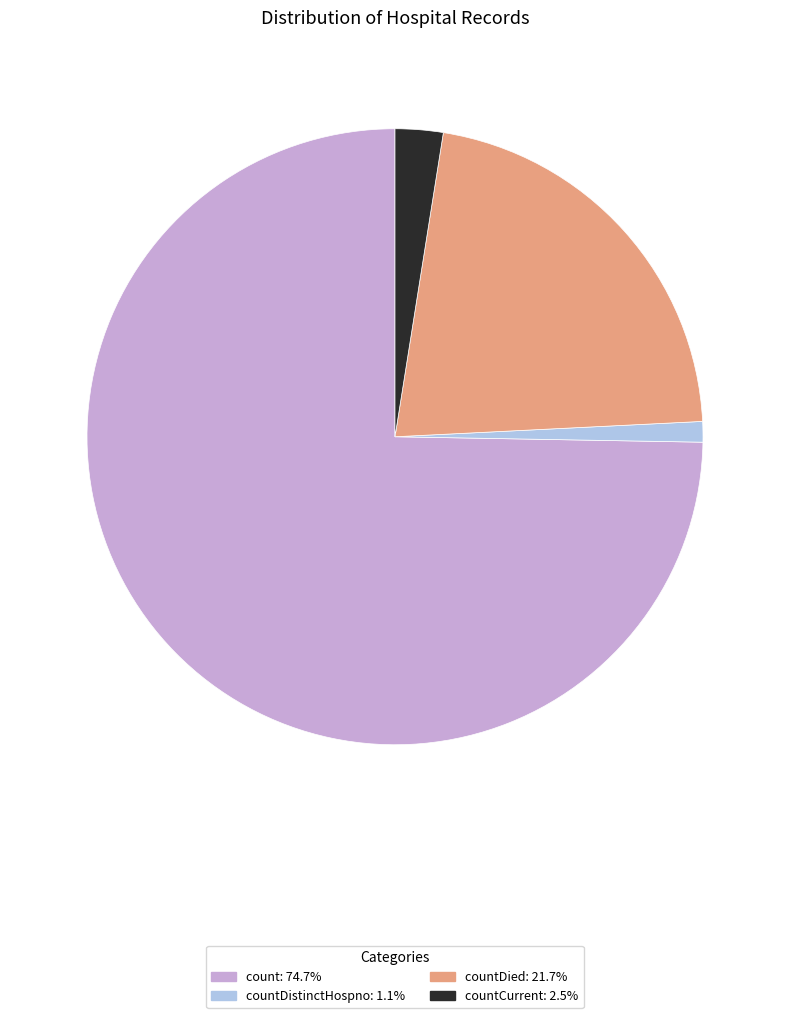

Is there a majority slice in this chart?

Yes